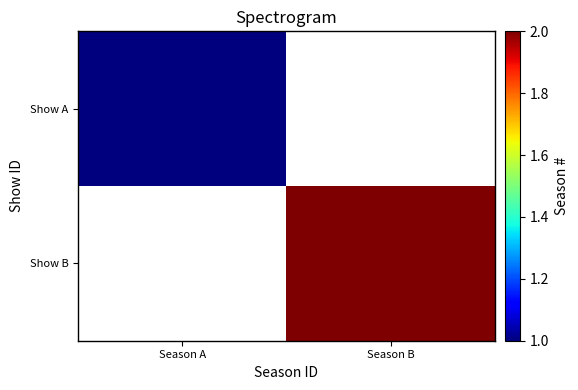

Rank the series at Season B from lowest to highest value.

Show A, Show B